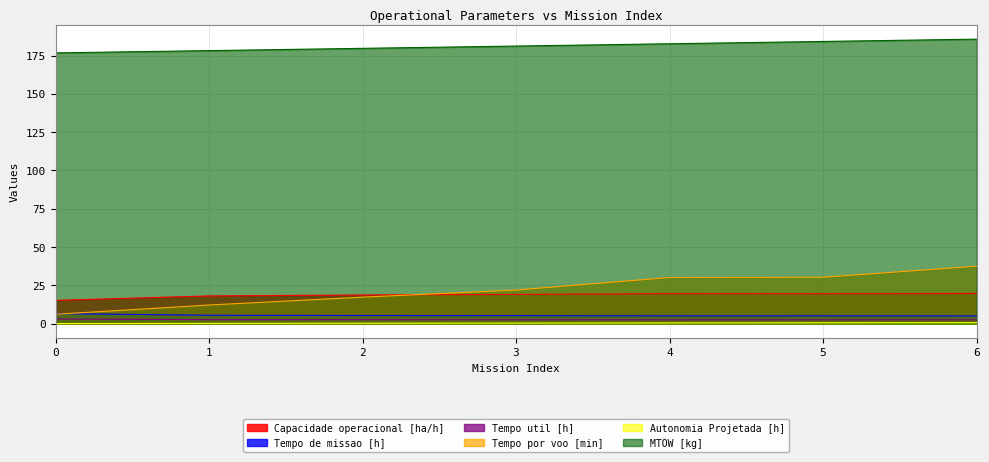

Is it true that Tempo por voo [min] equals 8.4 at 2?

False